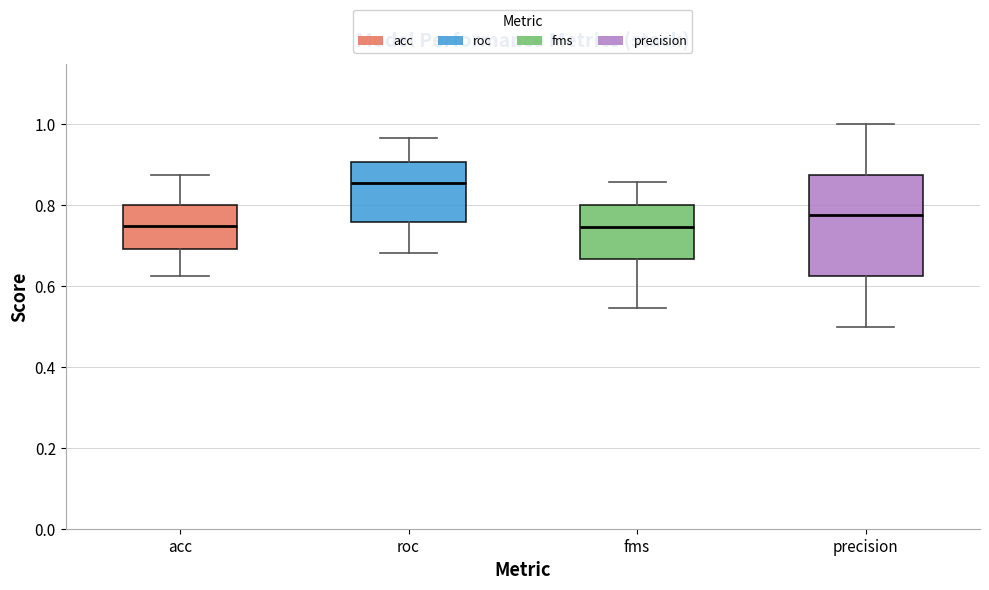

Reading left to right, read every box against the y-axis: the position of its median line, the range the box covers, and the ends of its whiskers. The values are not printed on the chart, so give them approximately, as read against the axis.

acc: median 0.76, box 0.70 to 0.80, whiskers 0.62 to 0.88
roc: median 0.86, box 0.76 to 0.90, whiskers 0.68 to 0.96
fms: median 0.74, box 0.66 to 0.80, whiskers 0.54 to 0.86
precision: median 0.78, box 0.62 to 0.88, whiskers 0.50 to 1.00